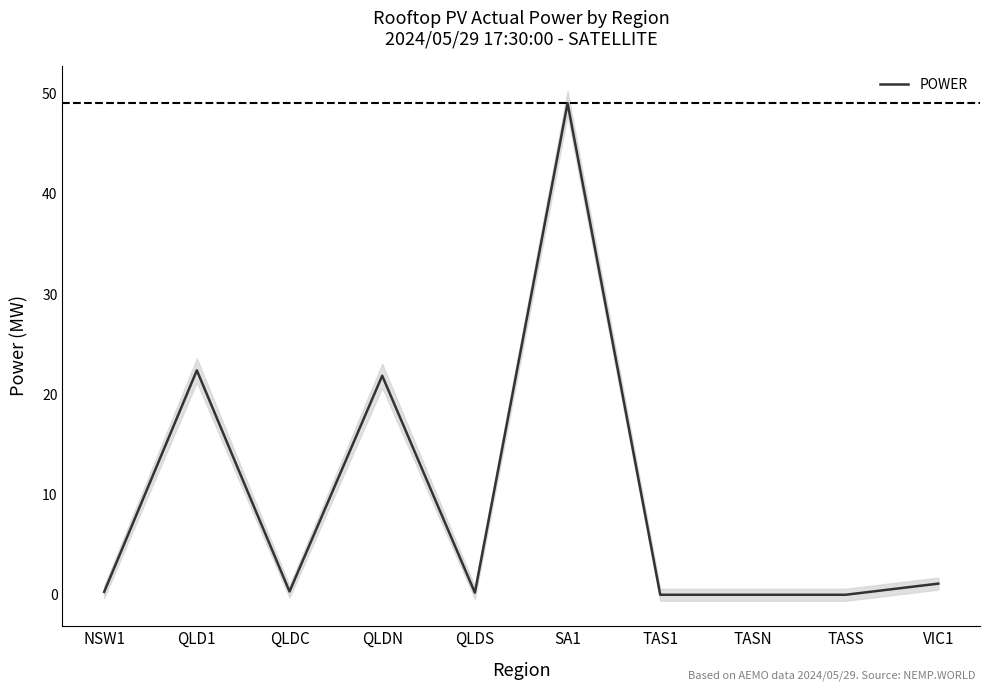

What is the greatest value displayed?

49.1